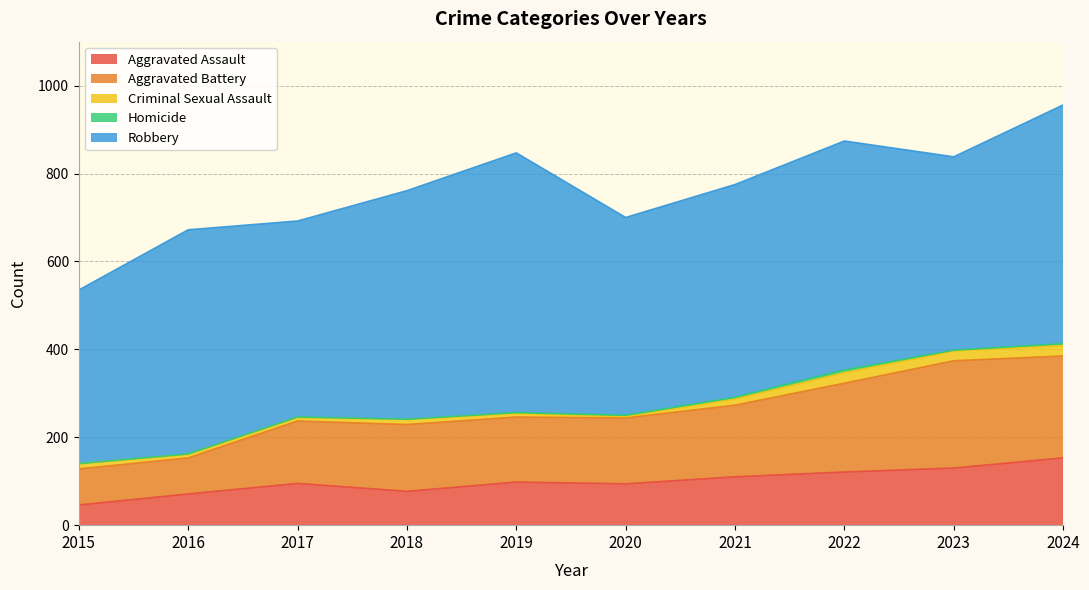

How many lines are shown in the chart?

5